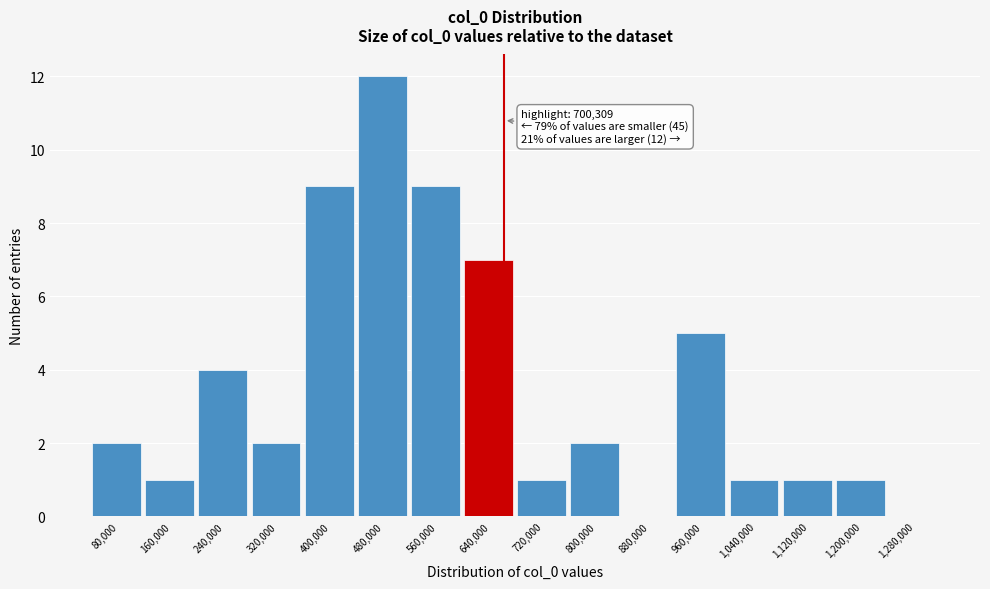

Reading left to right, what are all the values shown in this chart?

80,000=2	160,000=1	240,000=4	320,000=2	400,000=9	480,000=12	560,000=9	640,000=7	720,000=1	800,000=2	880,000=0	960,000=5	1,040,000=1	1,120,000=1	1,200,000=1	1,280,000=0